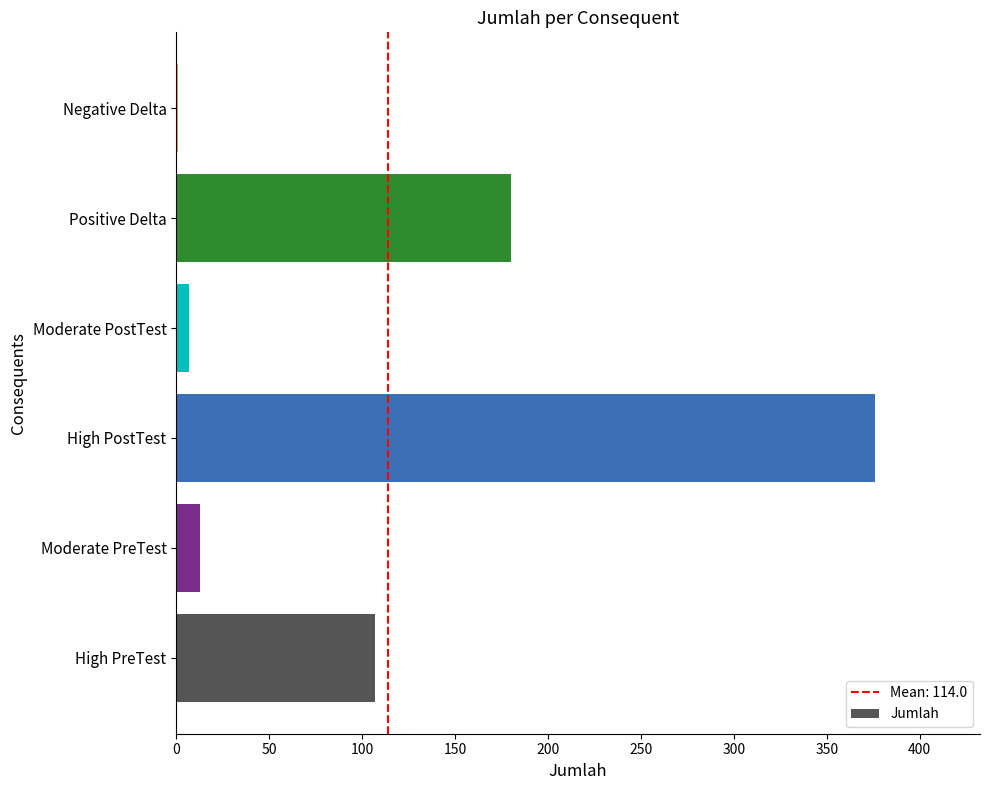

Count the number of data series in this chart.

1